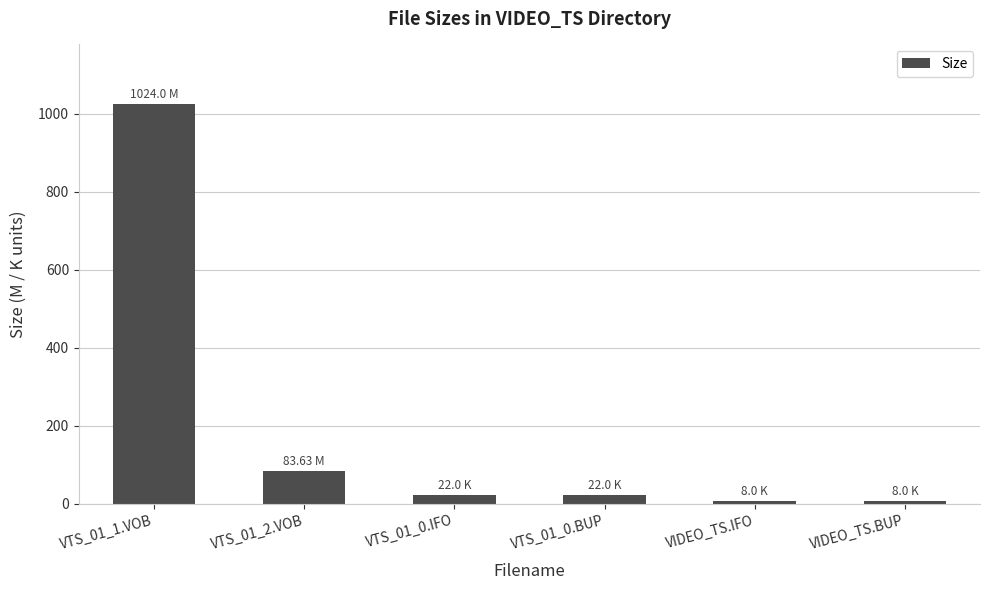

What is the smallest value displayed?

8.0